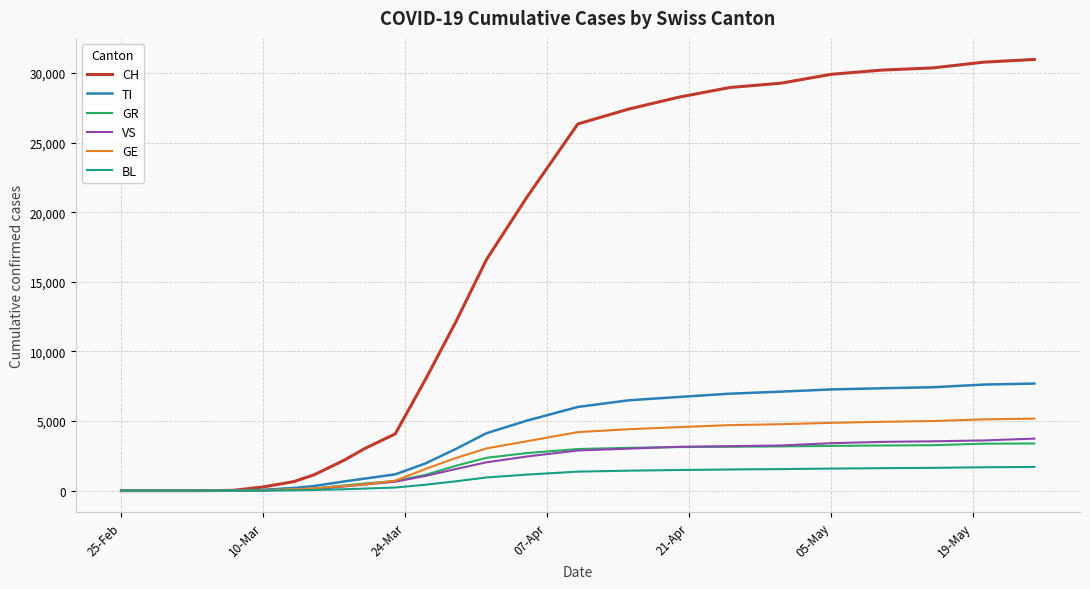

What is the greatest value displayed?

30970